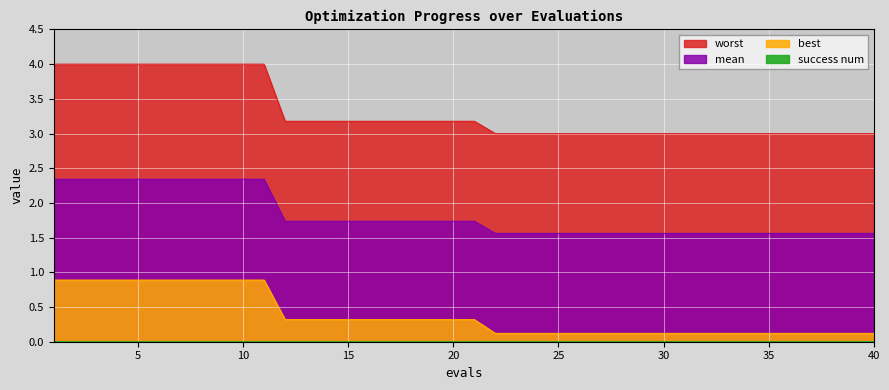

Which series has the largest total across all categories?

worst